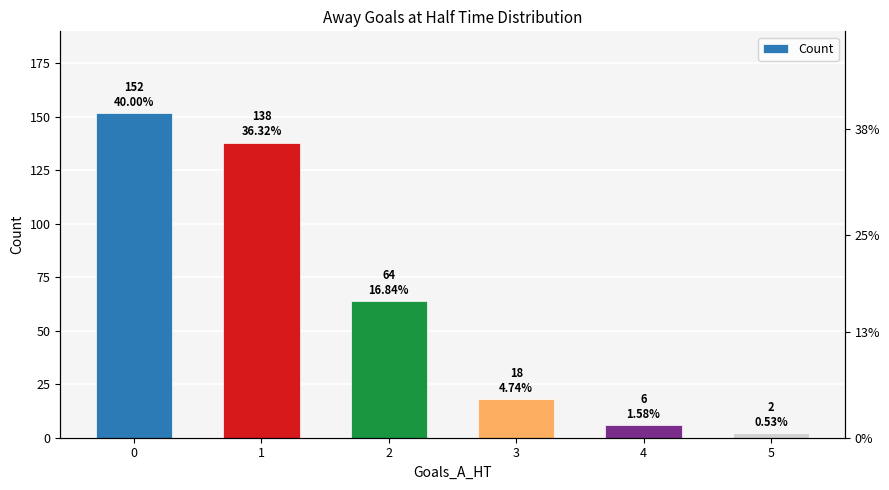

Reading left to right, extract all data points from this chart.

0=152	1=138	2=64	3=18	4=6	5=2